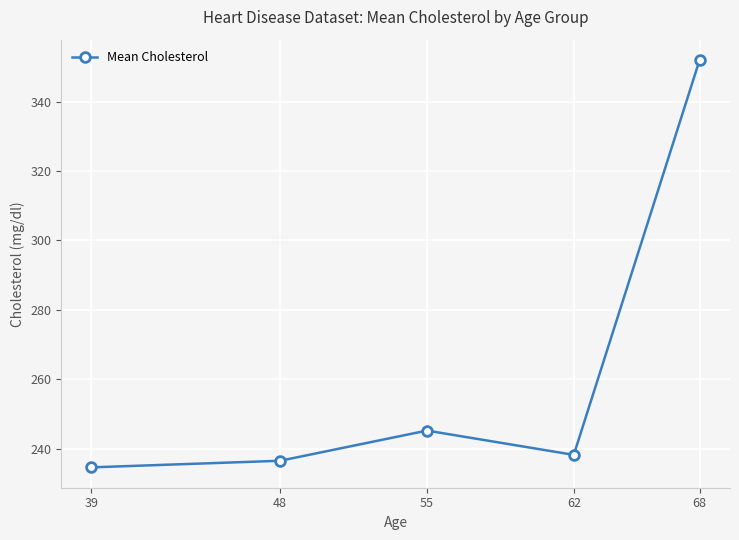

True or false: there are more than 0 points higher than both neighbors.

True